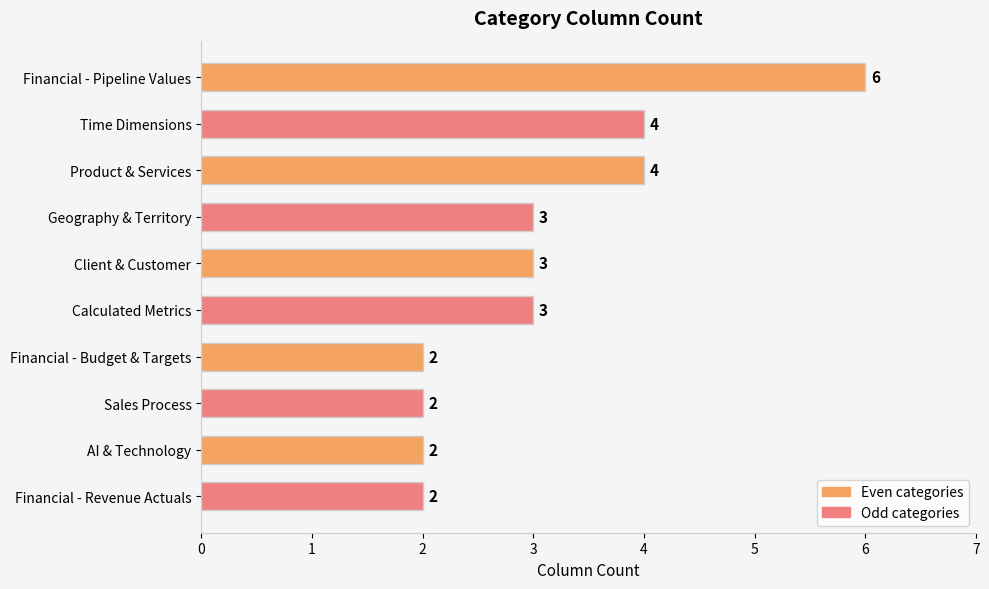

What is the approximate value at Geography & Territory?

3